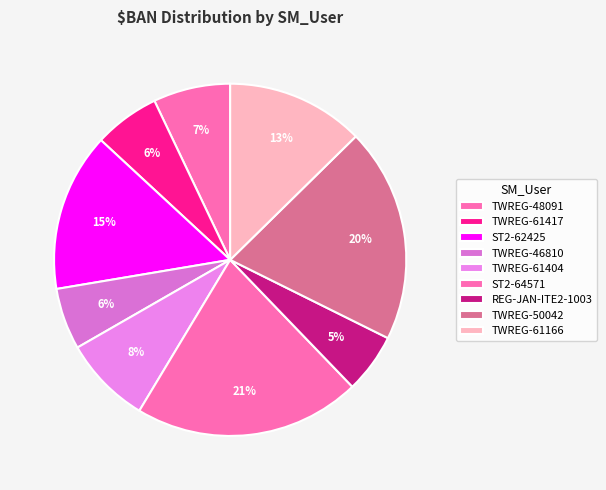

Is it true that TWREG-61166 is 13% of the pie?

True